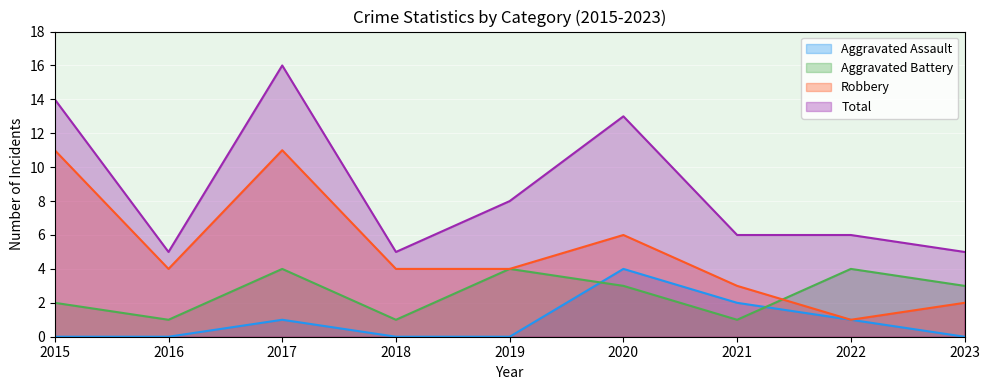

At which category is the sum across all series the highest?

2017